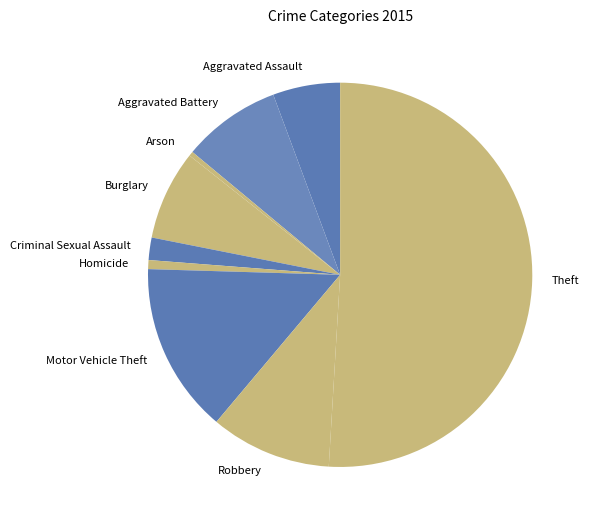

Which category has the biggest portion of the pie?

Theft